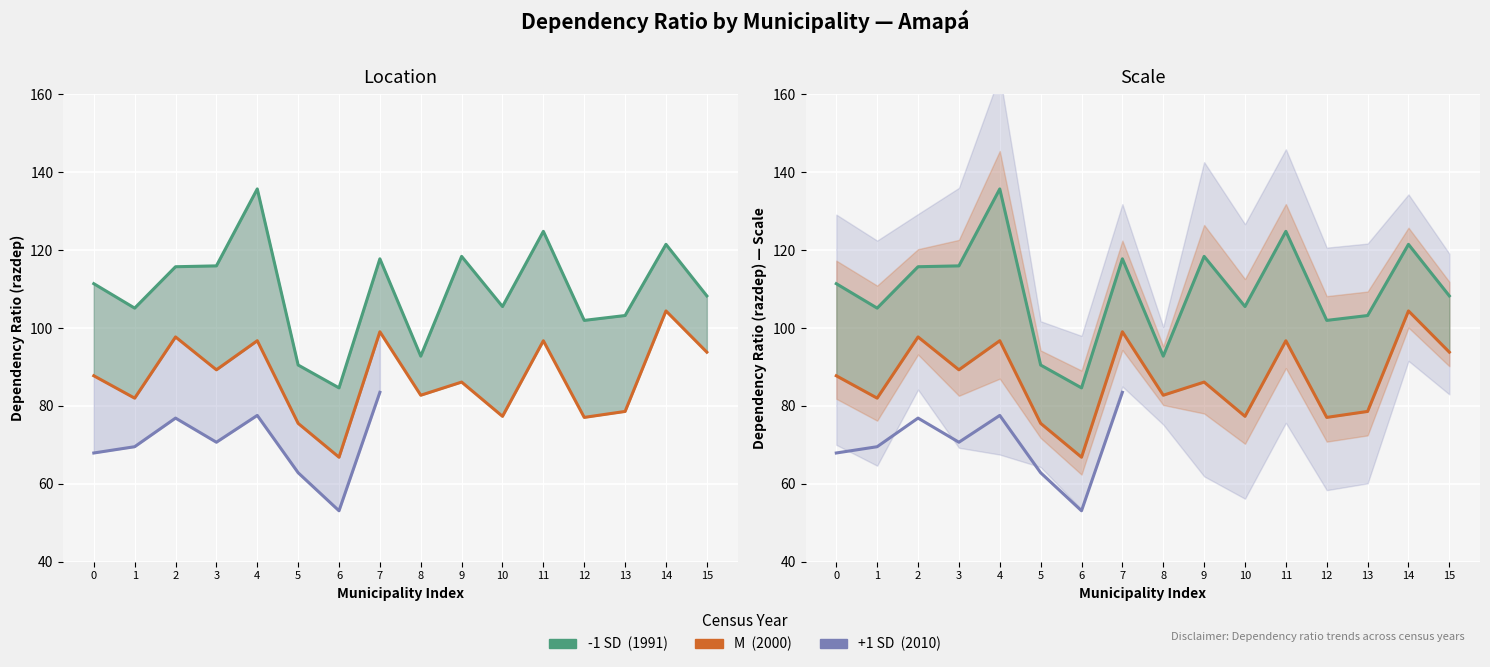

What is the average value of the razdep_2000 series?

87.0